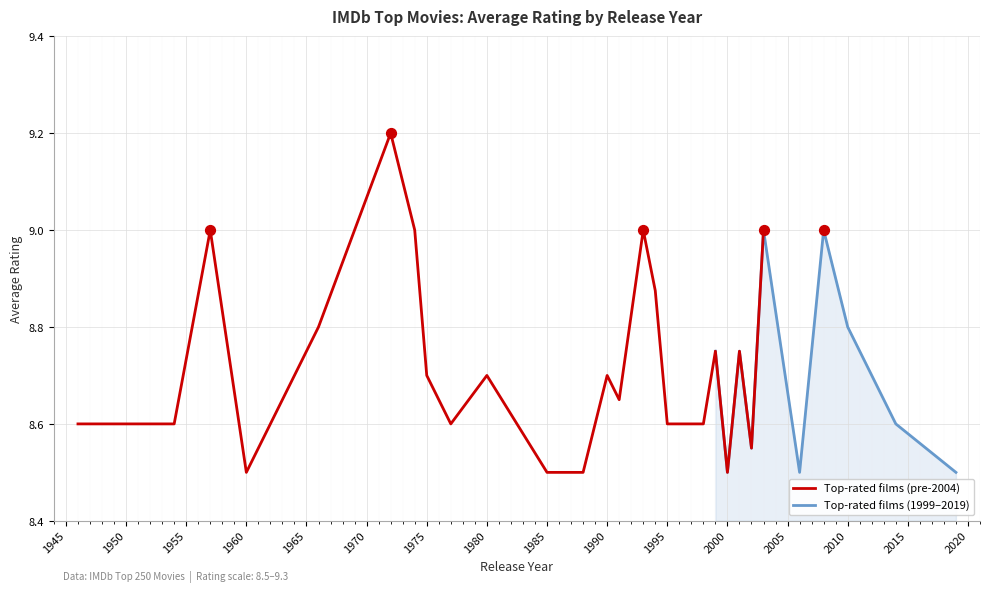

What is the change in value from 2001 to 2019?

-0.2